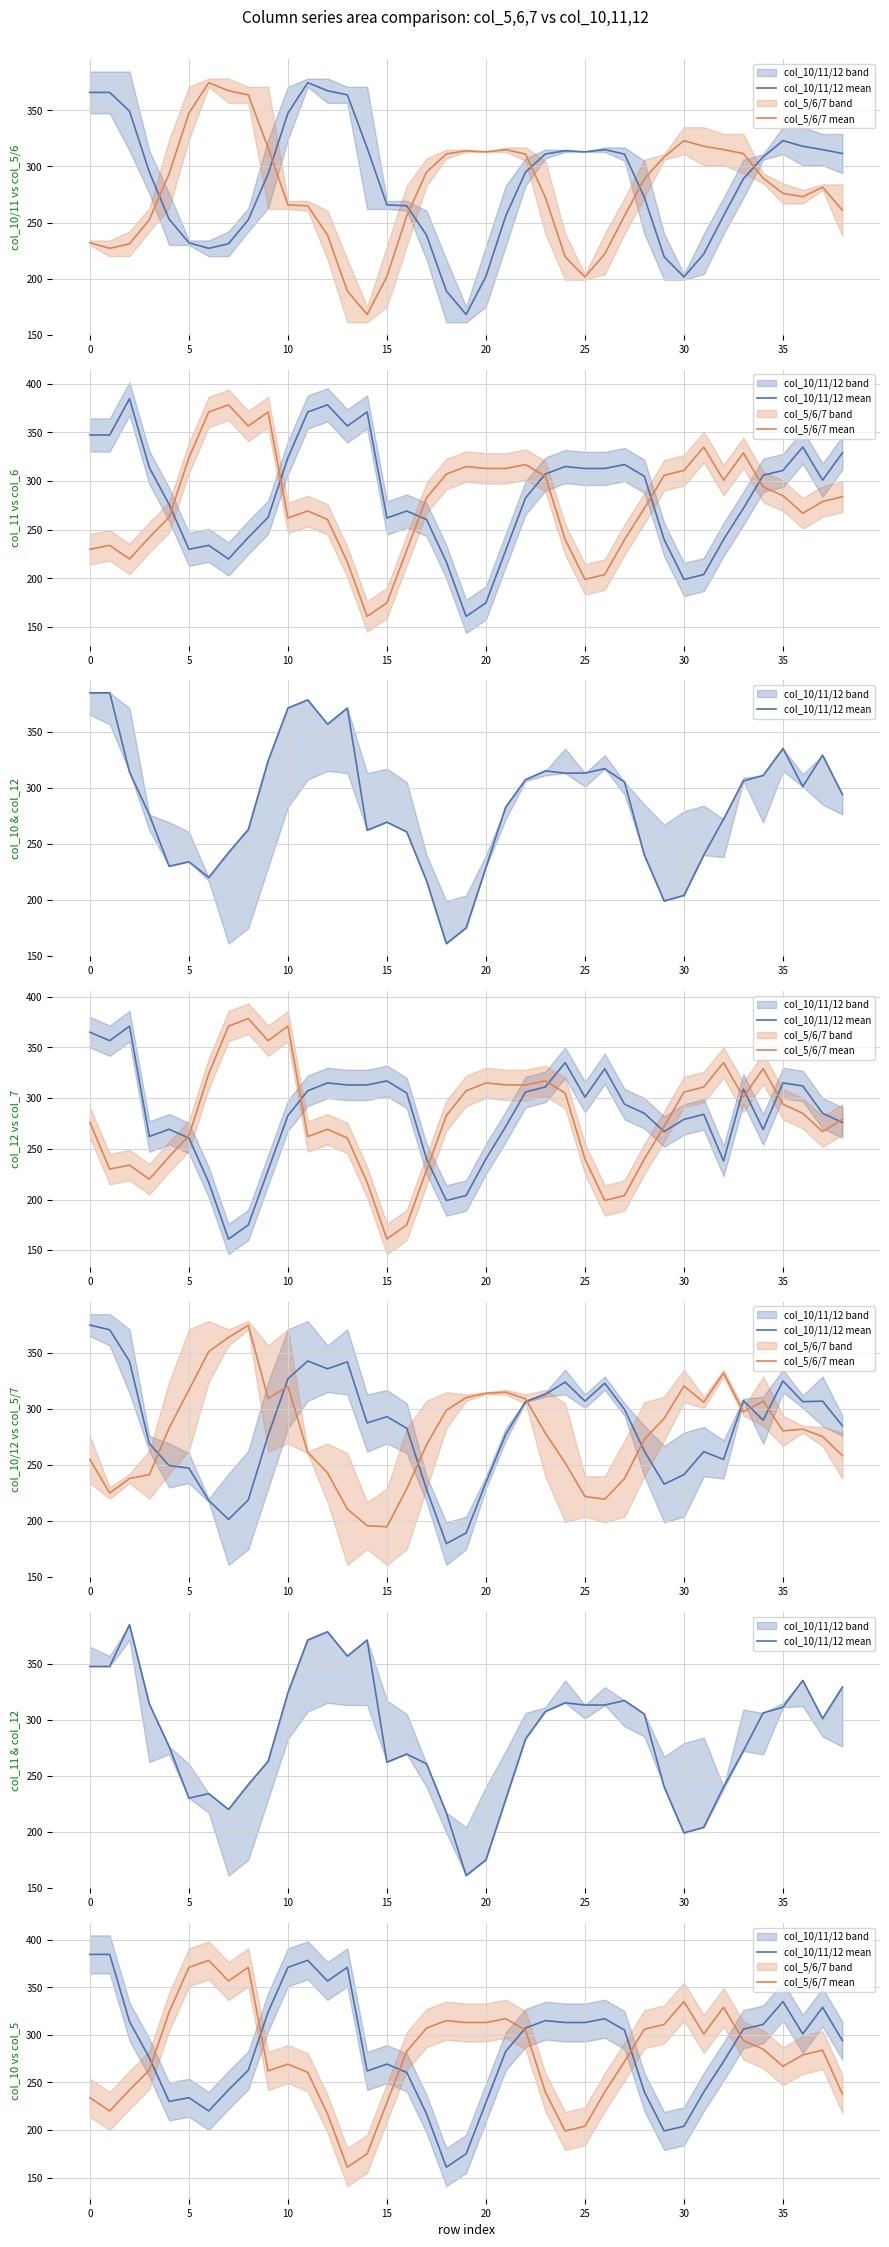

In col_5/6/7 mean, how many points are lower than both neighbors (excluding endpoints)?

7